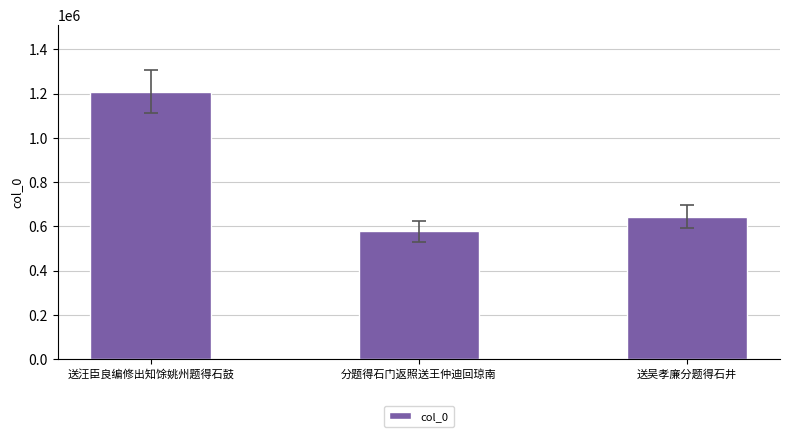

How many bars are there in total?

3